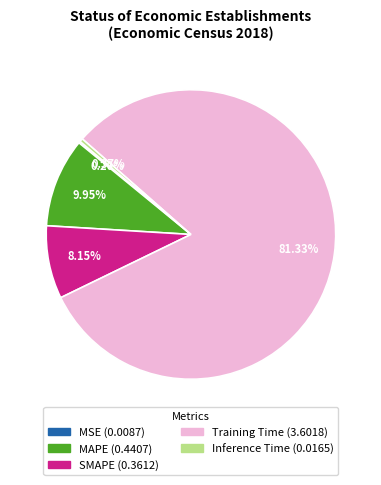

To the nearest percent, what portion does SMAPE represent?

8%